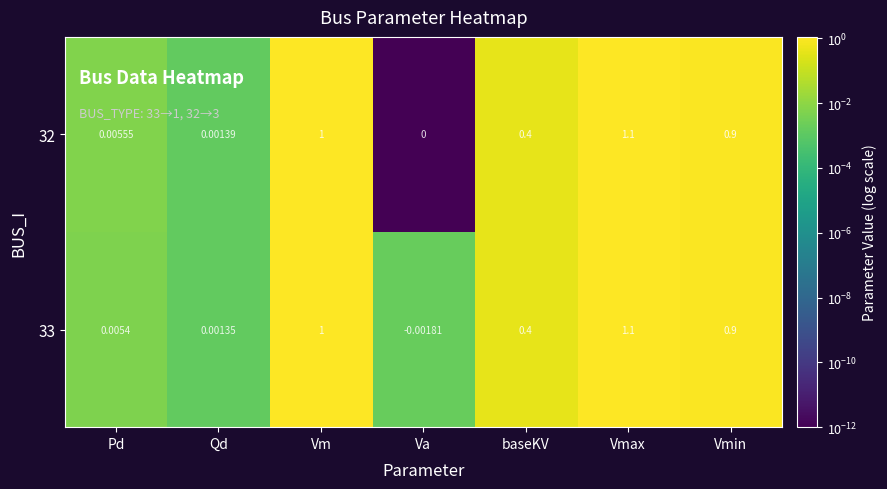

How many distinct data groups are displayed?

2